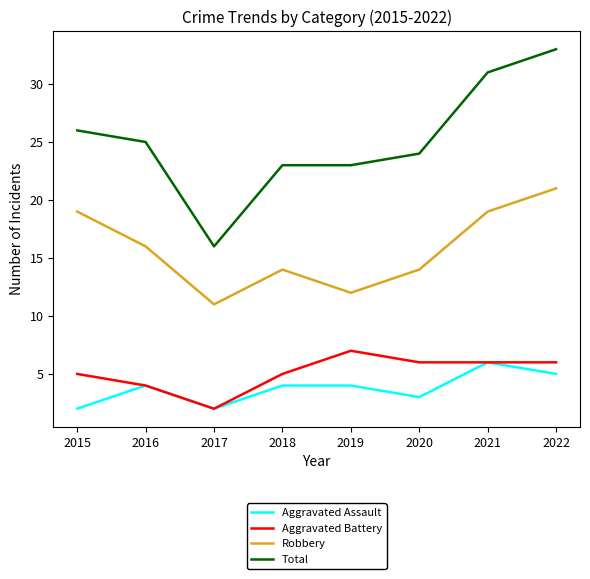

True or false: Aggravated Assault and Total cross at least once.

False